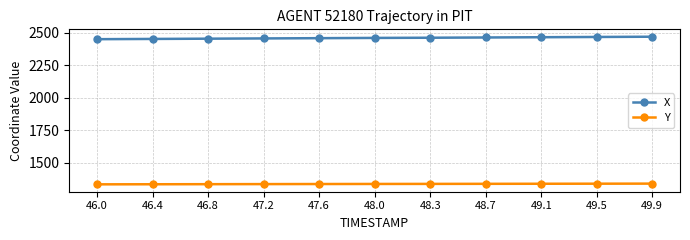

Does the chart have visible grid lines?

Yes